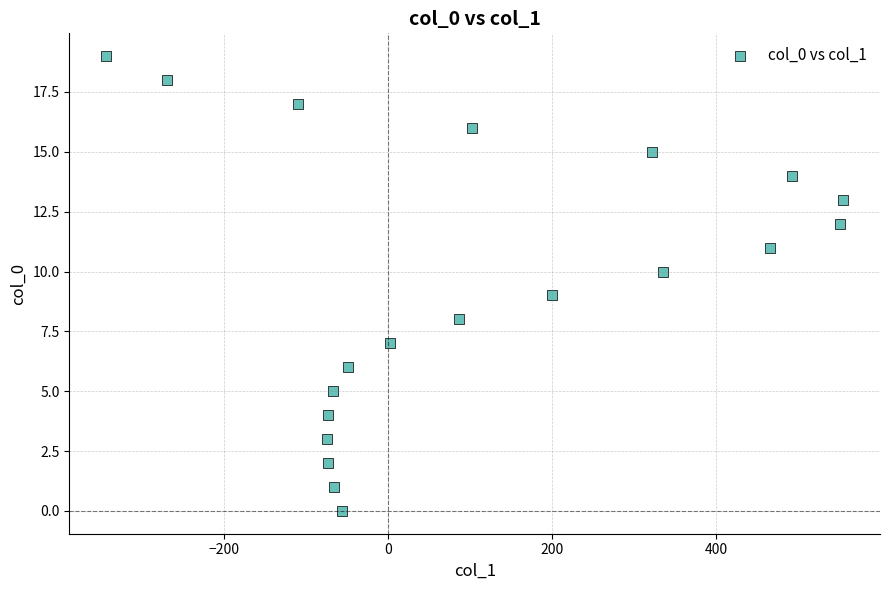

What is the range of Y values (max minus min)?

19